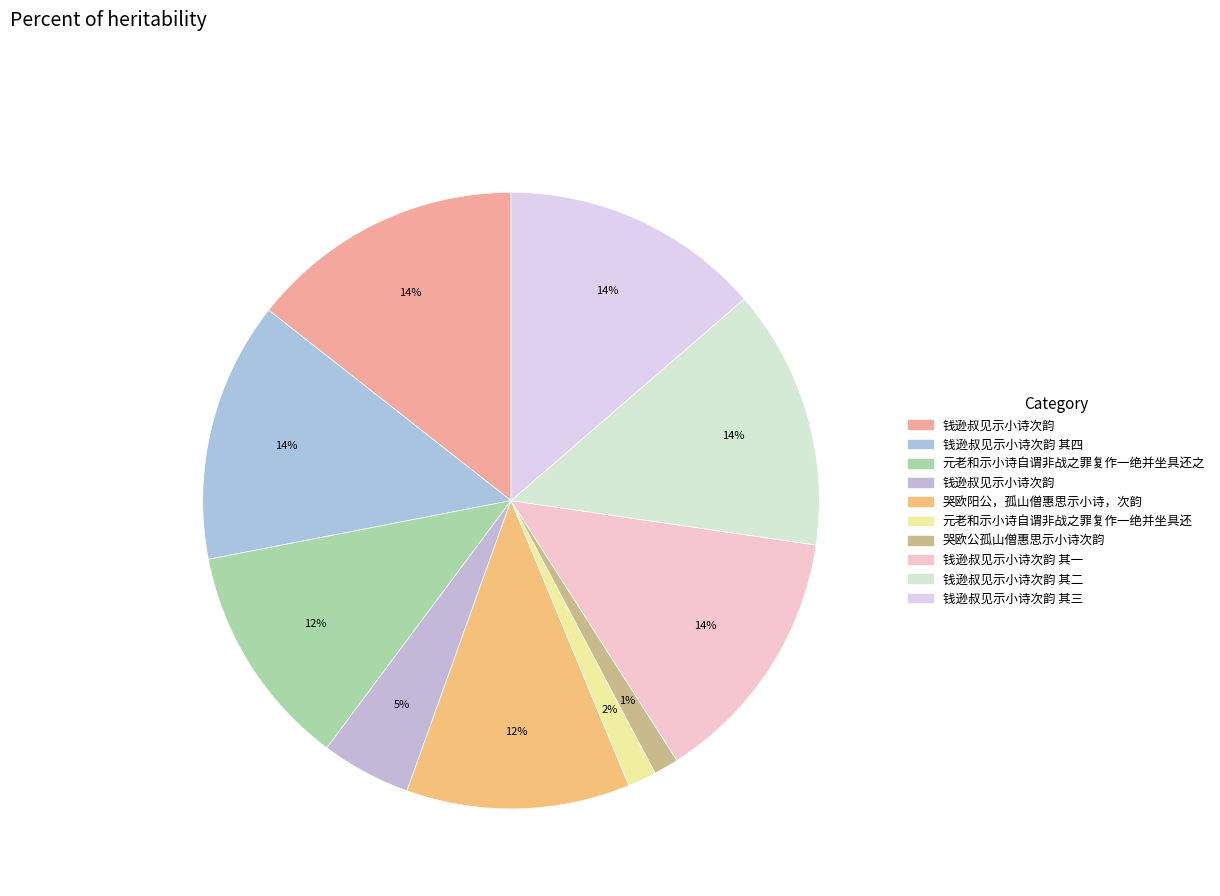

Count the number of slices in the pie.

10